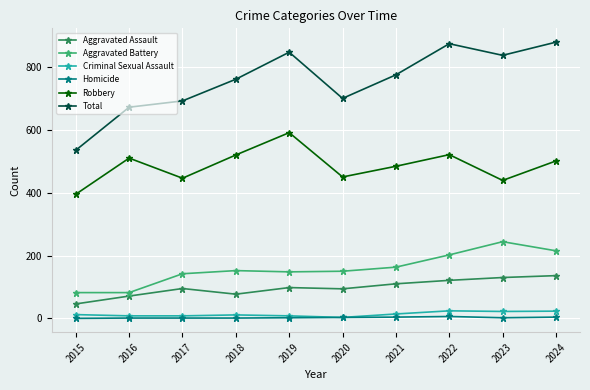

What is the sum of the Criminal Sexual Assault values at 2018 and 2023?

33